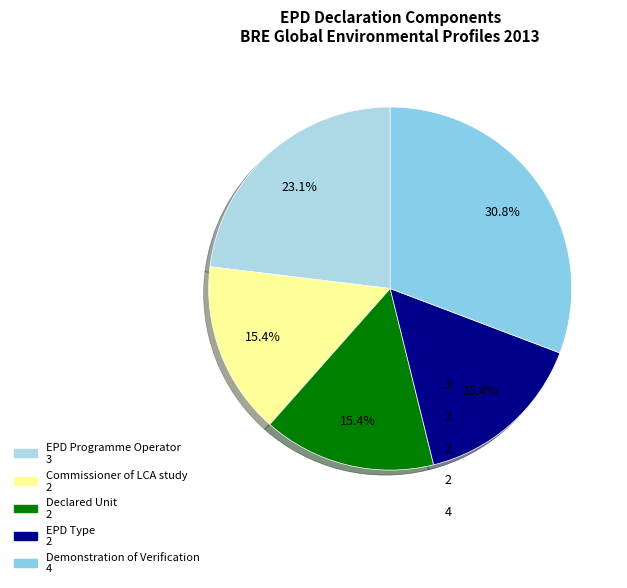

Rank the categories by value from lowest to highest.

Commissioner of LCA study, Declared Unit, EPD Type, EPD Programme Operator, Demonstration of Verification